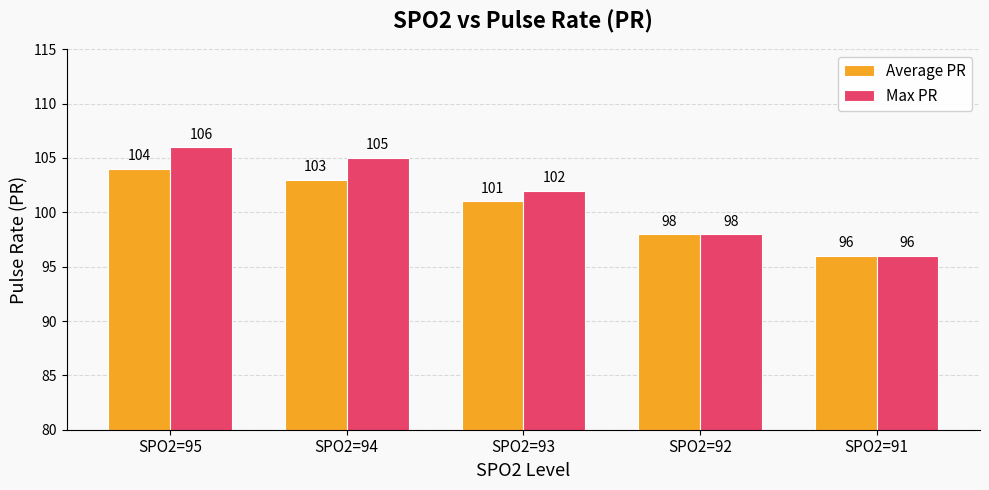

Are the bars grouped side by side (vs. stacked)?

Yes